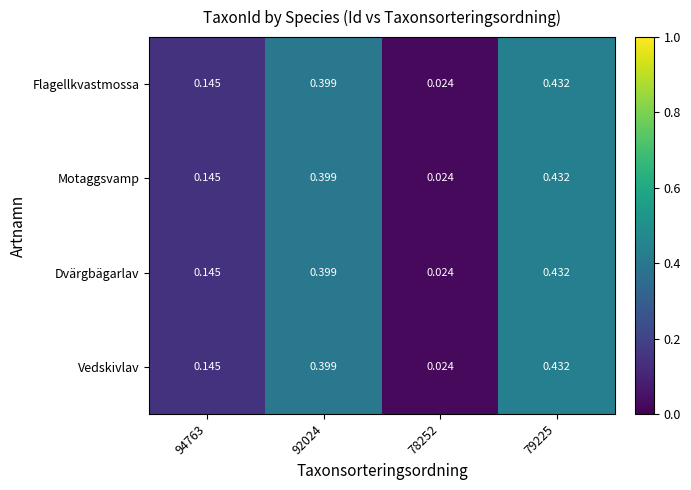

Count the number of data series in this chart.

4